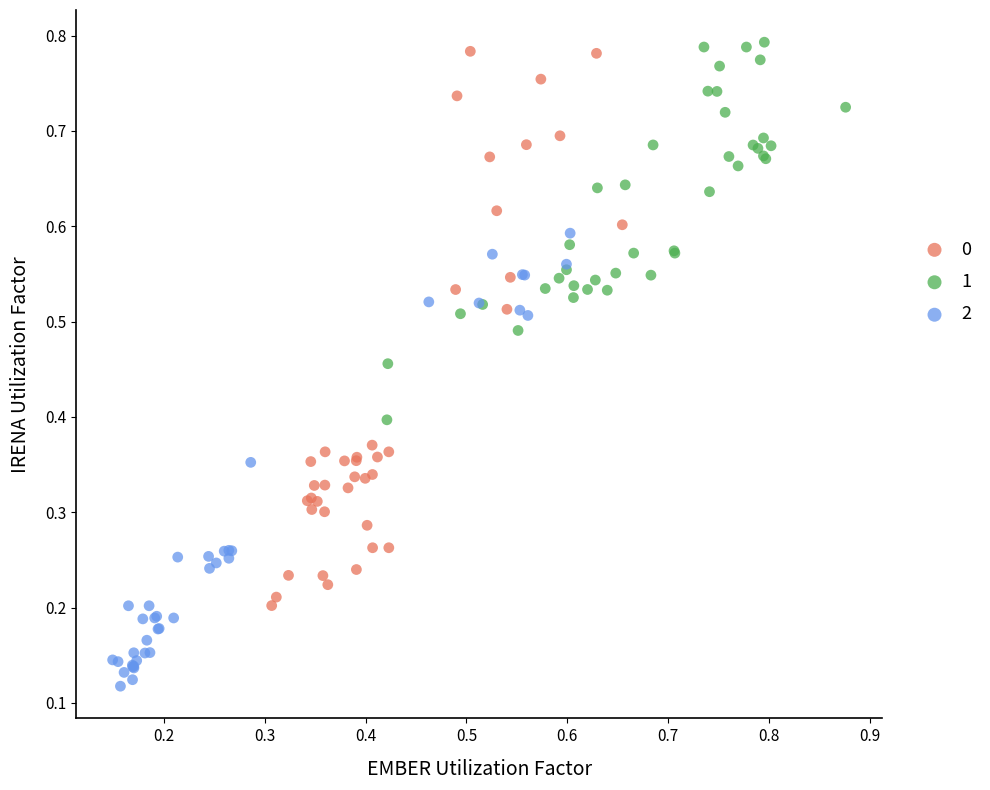

Which series has the largest Y range (max minus min)?

0